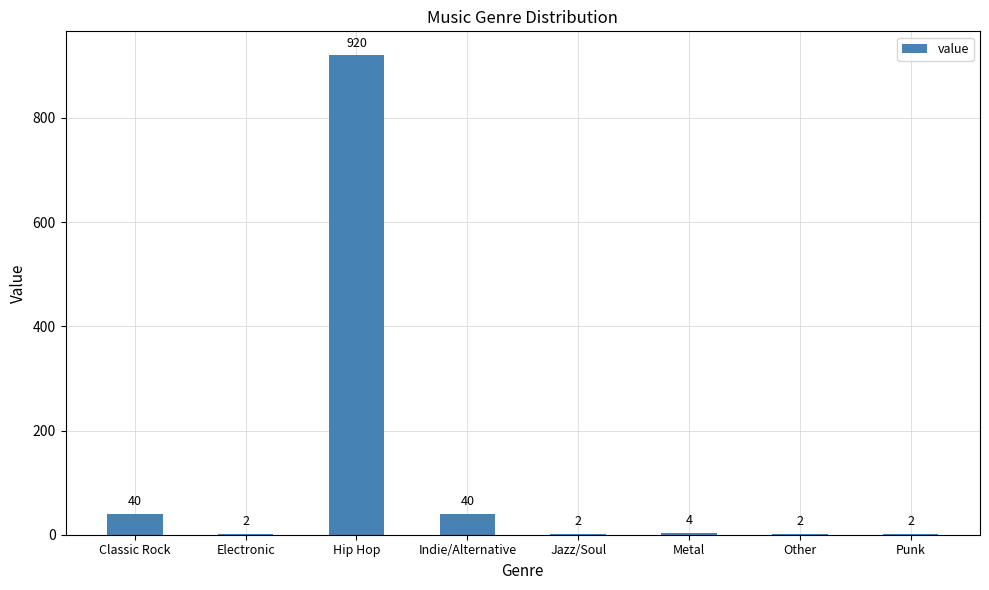

Which has a higher value, Metal or Jazz/Soul?

Metal